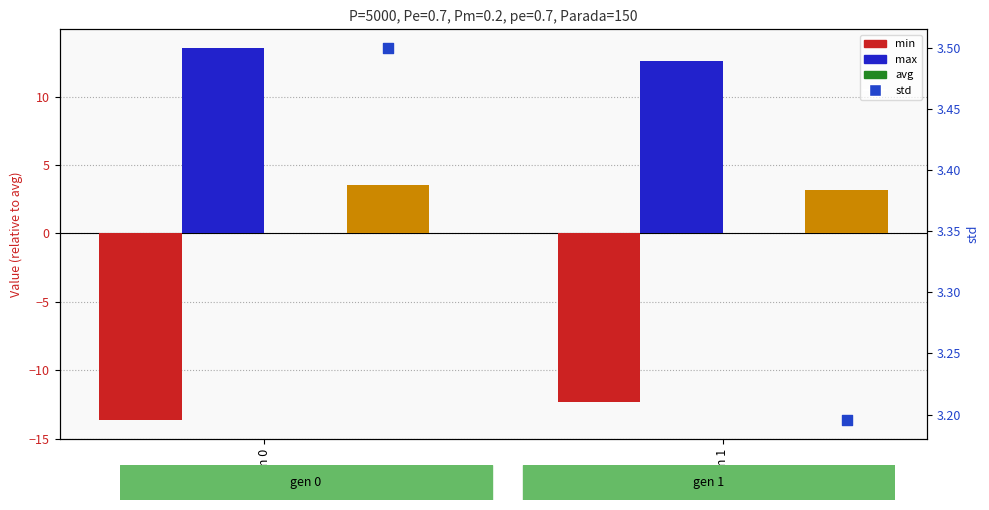

Is the value of avg at gen 1 greater than the value of std at gen 0?

No